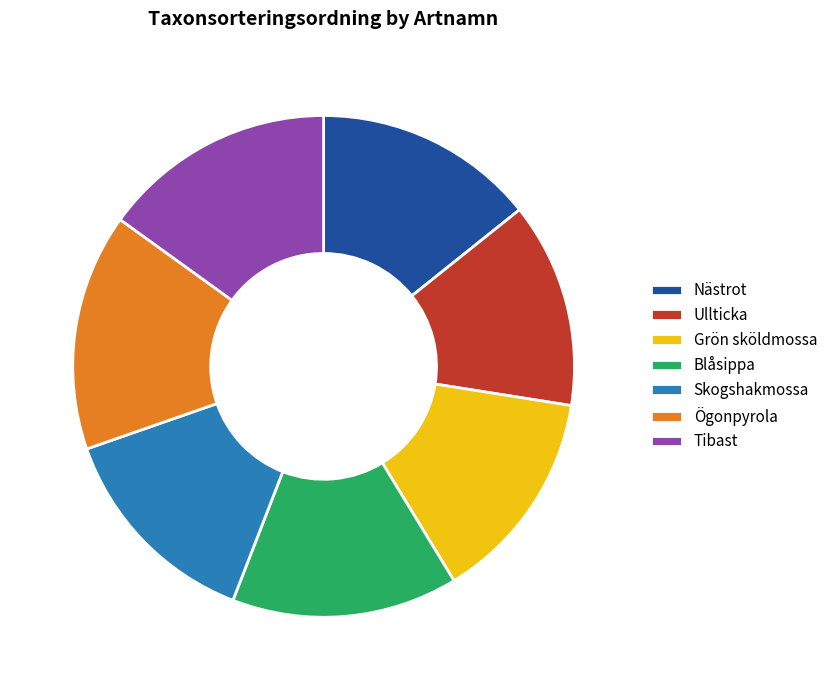

Is there any slice that represents more than half of the pie?

No